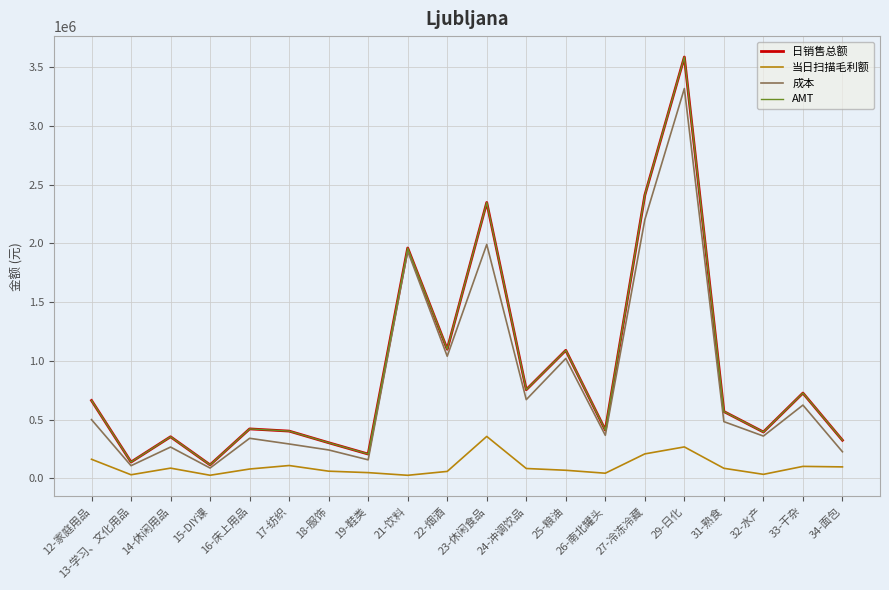

At how many categories does at least one series exceed 3068206?

1